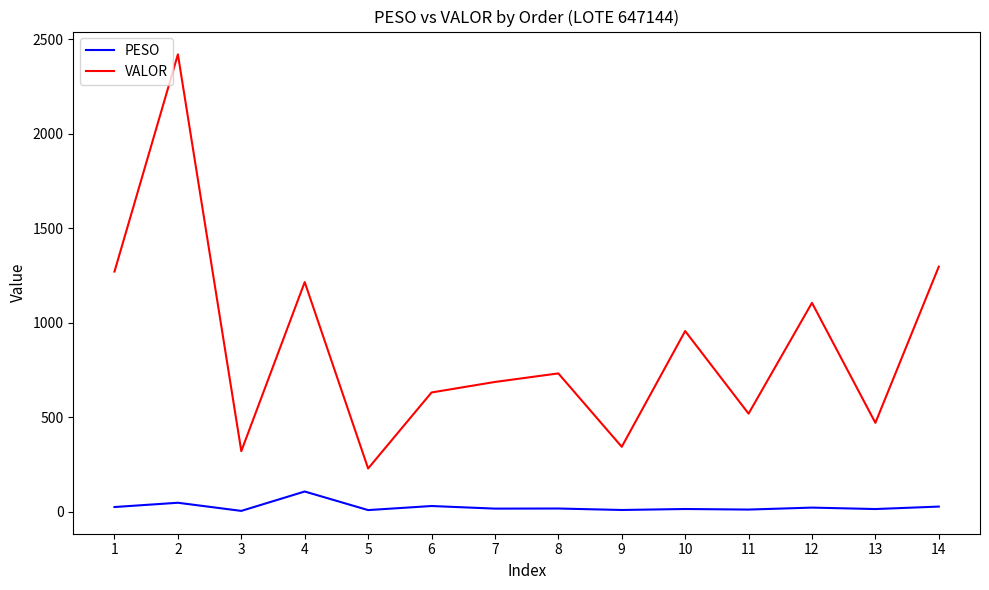

How many values in the PESO series exceed 18?

7